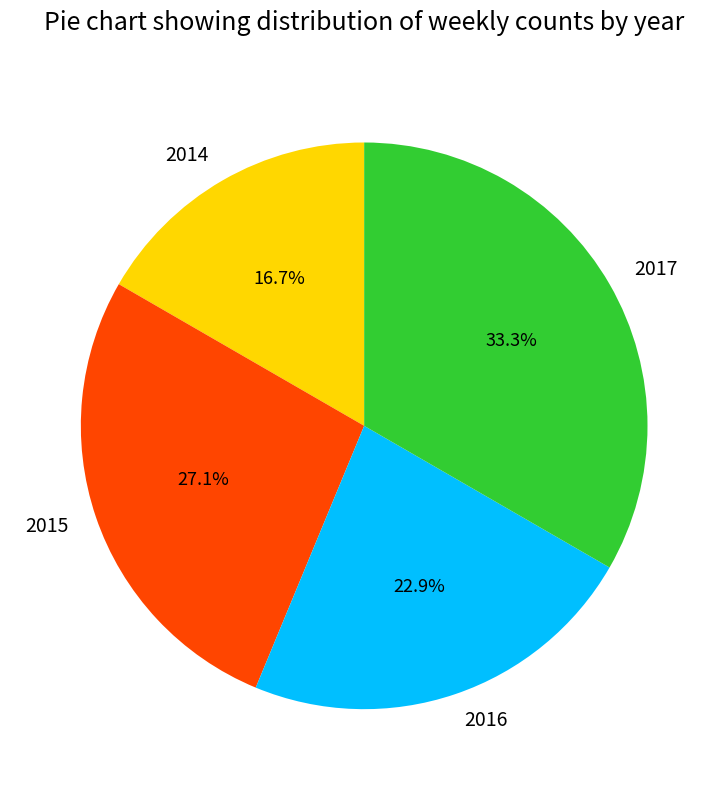

Which category has the biggest portion of the pie?

2017